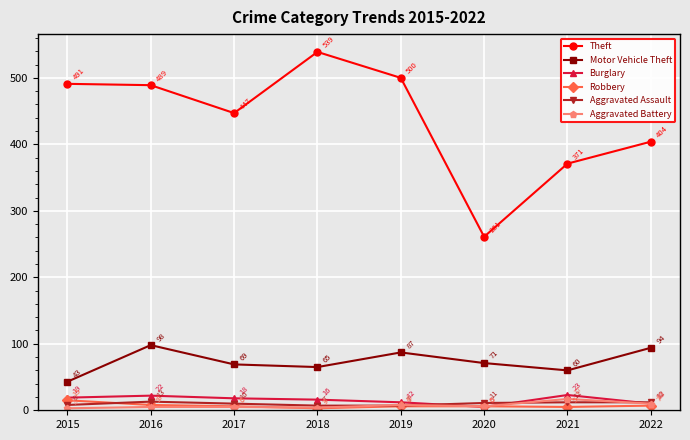

What is the approximate value of Aggravated Battery at 2018, to the nearest 5?

5